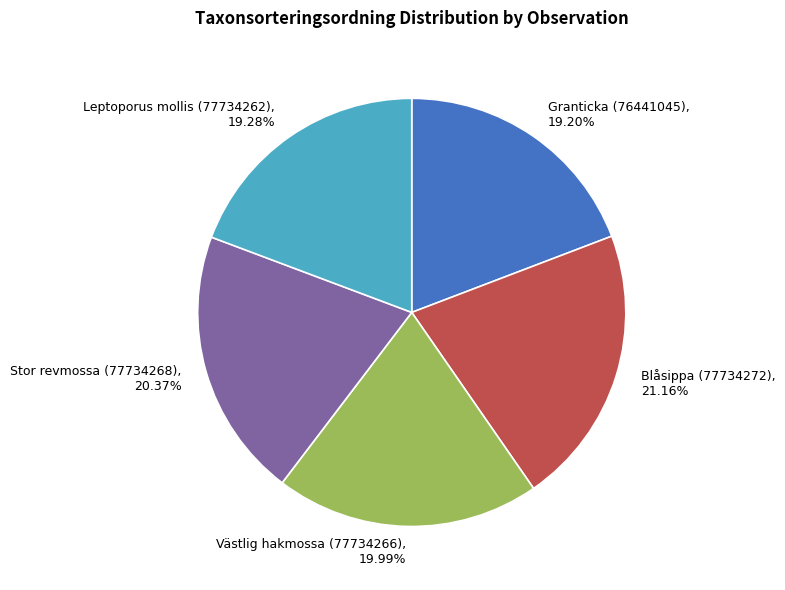

What is the largest slice in the pie chart?

Blåsippa (77734272)